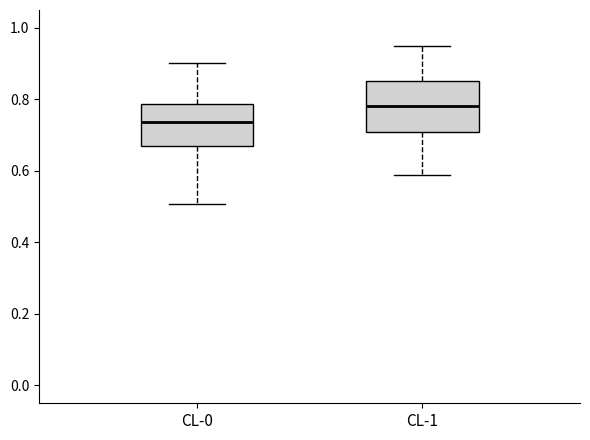

Reading left to right, transcribe this box plot: for each box, give where its median line is, the range the box spans, and where its two whiskers end, as read against the y-axis. The values are not printed on the chart, so give them approximately, as read against the axis.

CL-0: median 0.74, box 0.66 to 0.78, whiskers 0.50 to 0.90
CL-1: median 0.78, box 0.70 to 0.86, whiskers 0.58 to 0.94